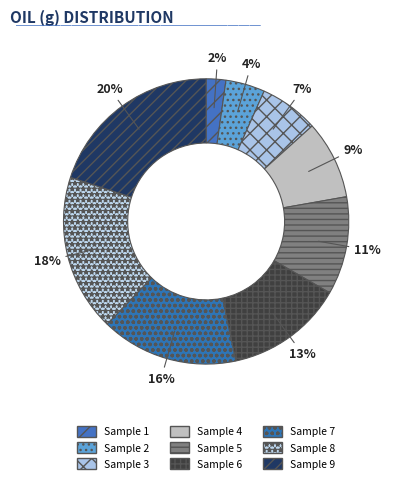

Count the number of slices in the pie.

9